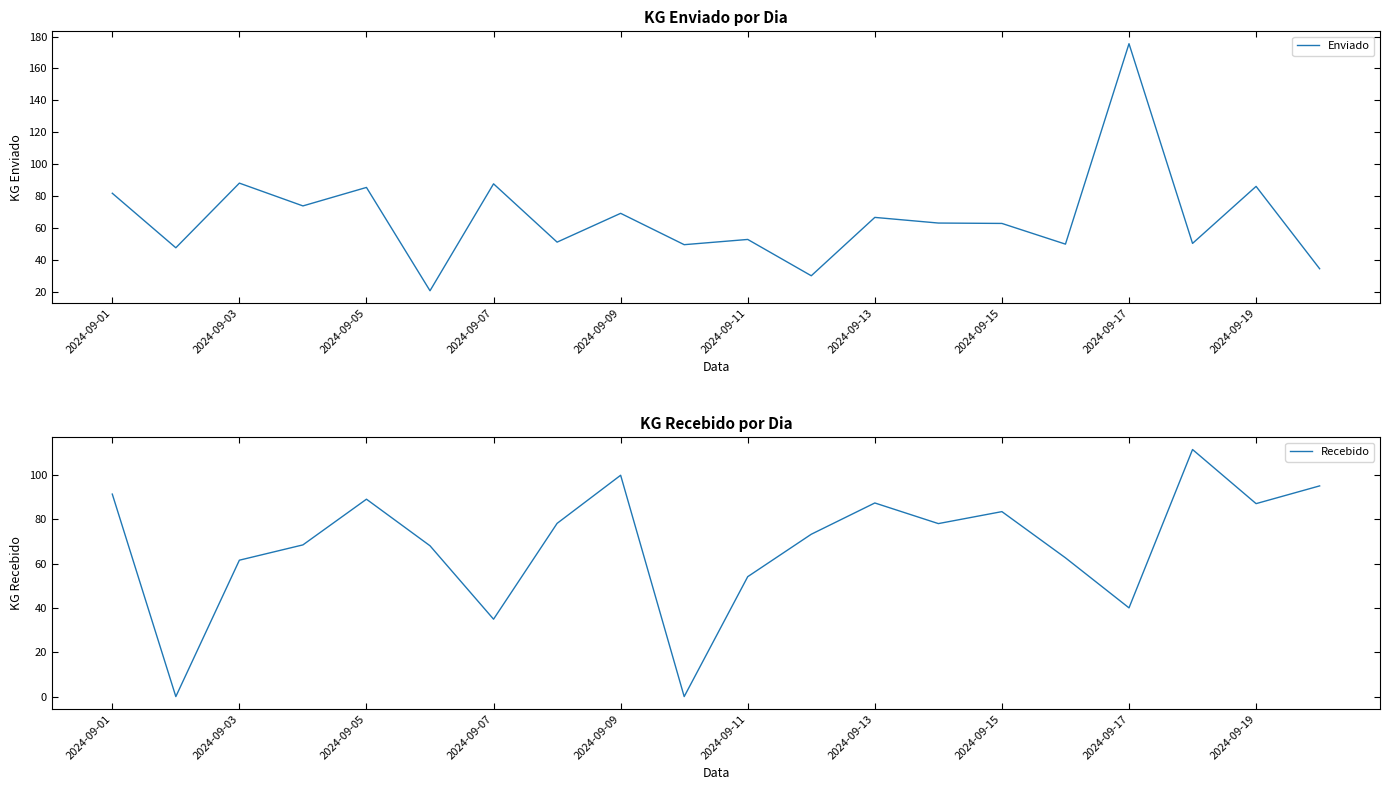

Is it true that Enviado equals 86.1 at 2024-09-19?

True